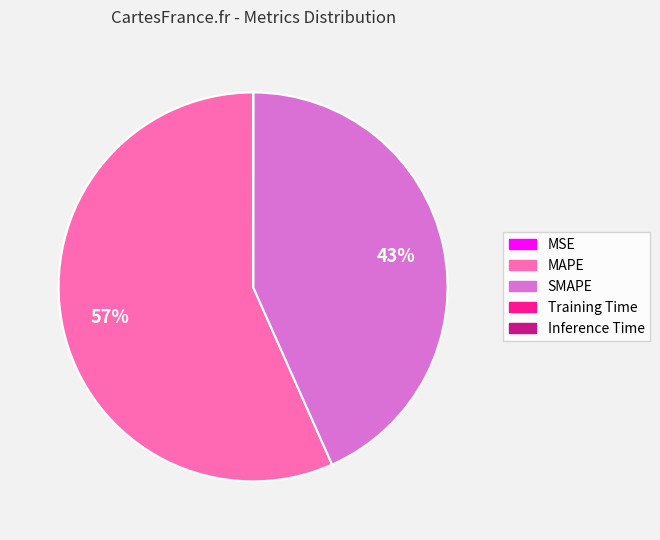

The SMAPE slice represents 43% of the pie. True or false?

True